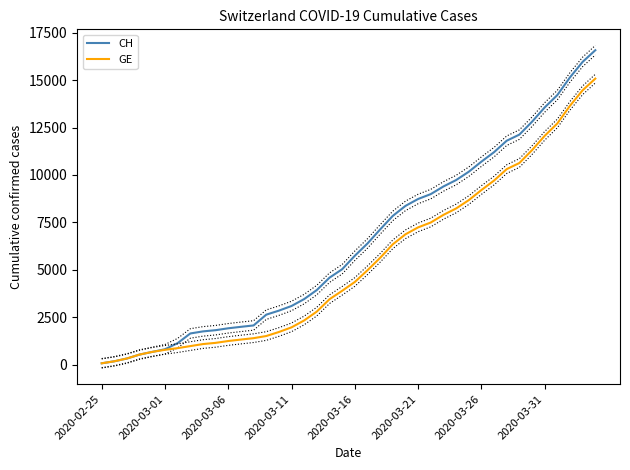

Is this an area chart (filled region under the line)?

No